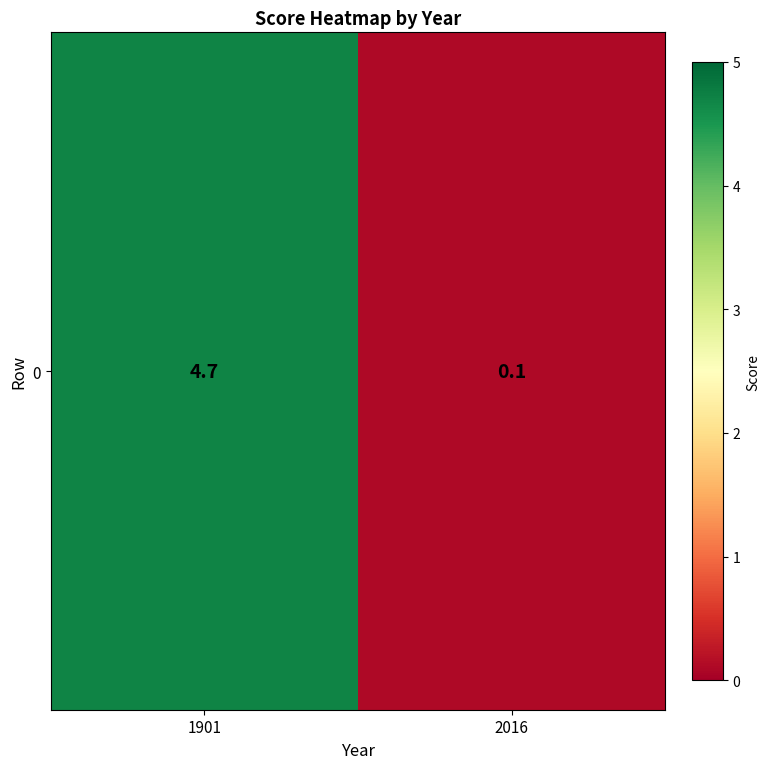

Between 2016 and 1901, which is larger?

1901